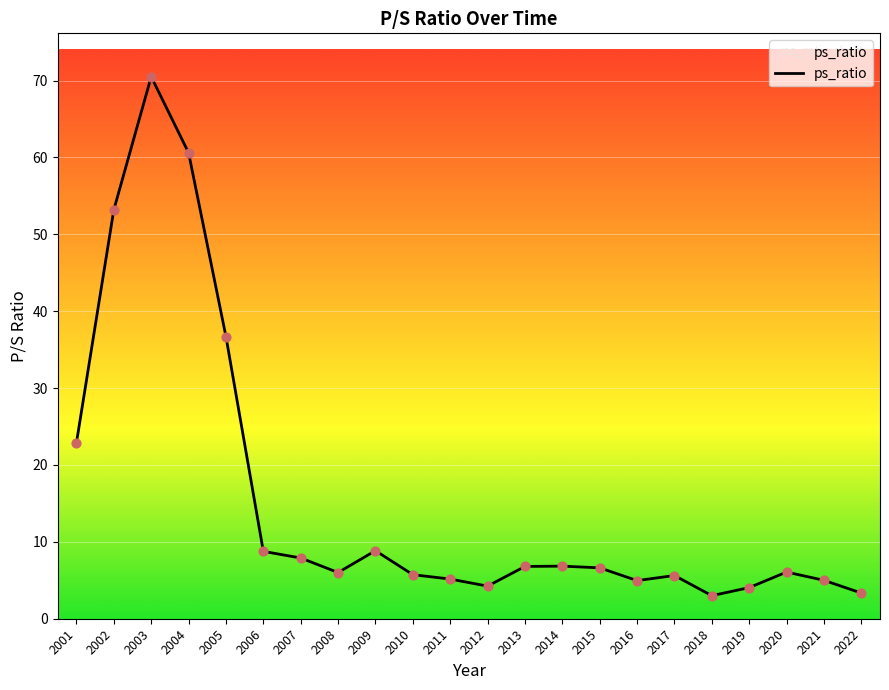

Between 2019 and 2018, which is larger?

2019